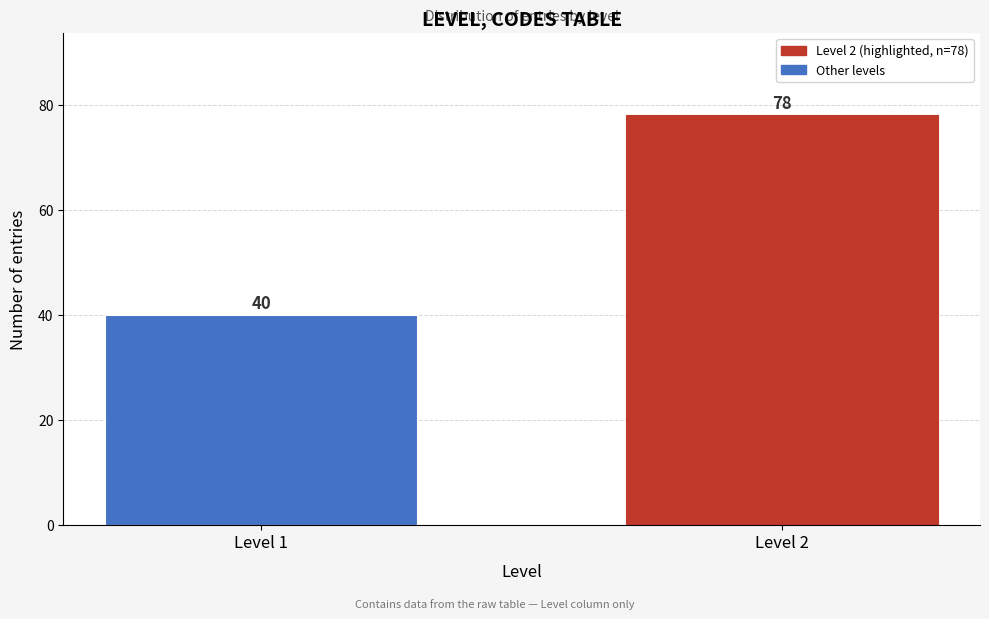

Reading left to right, what are all the values shown in this chart?

40	78